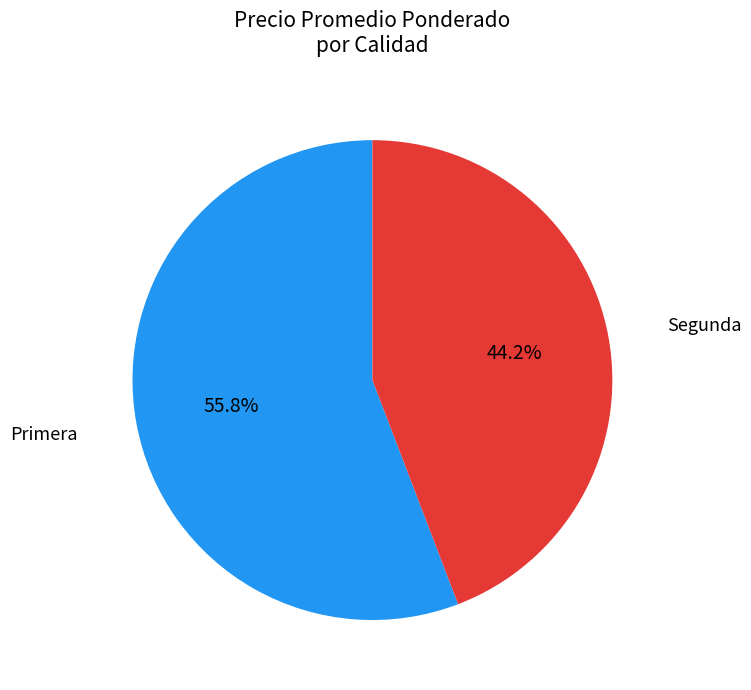

Is there any slice that represents more than half of the pie?

Yes